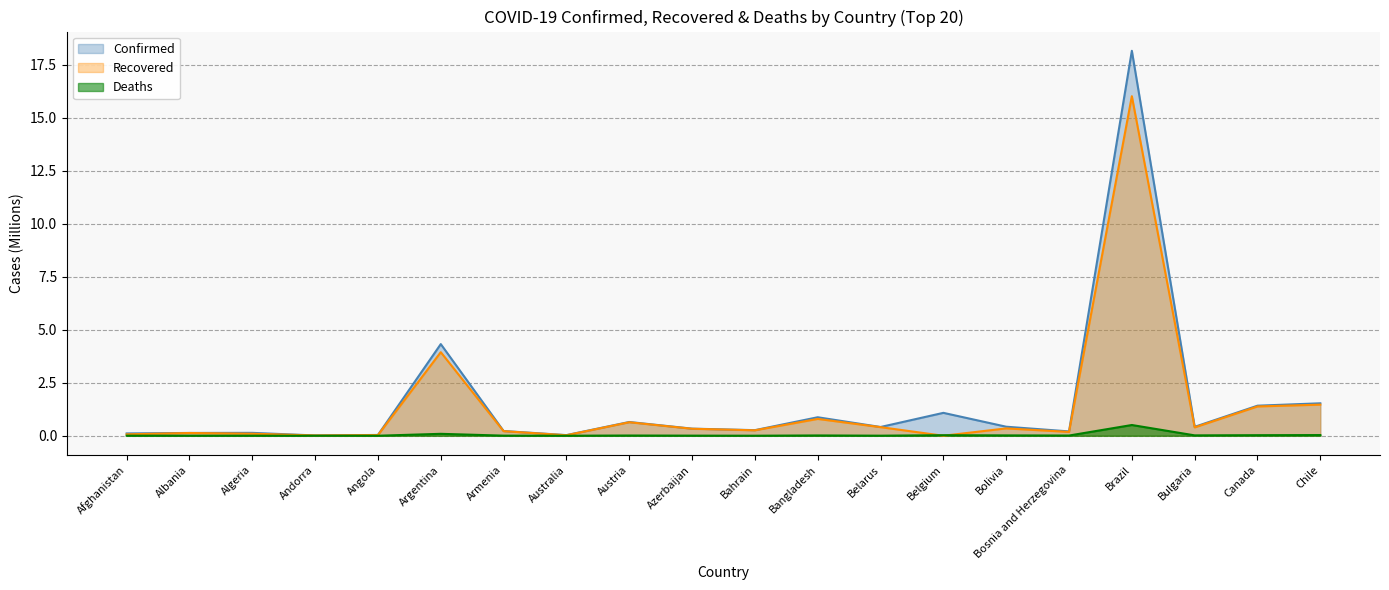

At which label is Deaths closest to 0?

Andorra